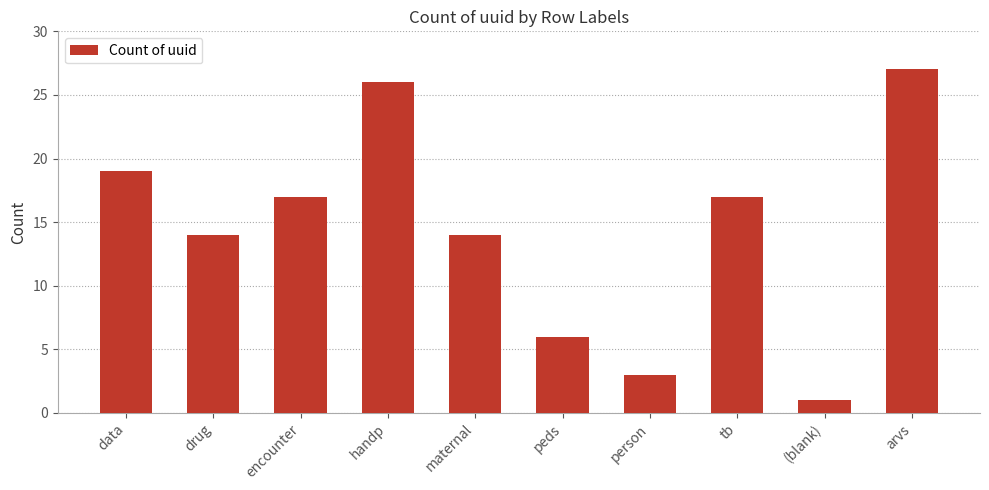

How many data points does each series have?

10